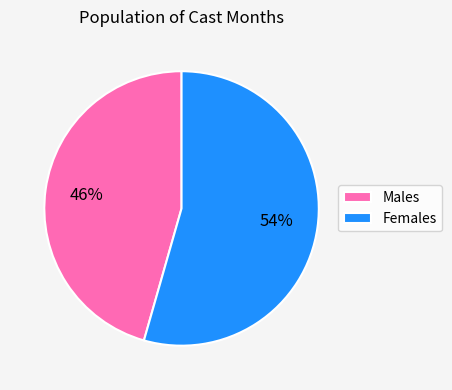

Between Males and Females, which is larger?

Females